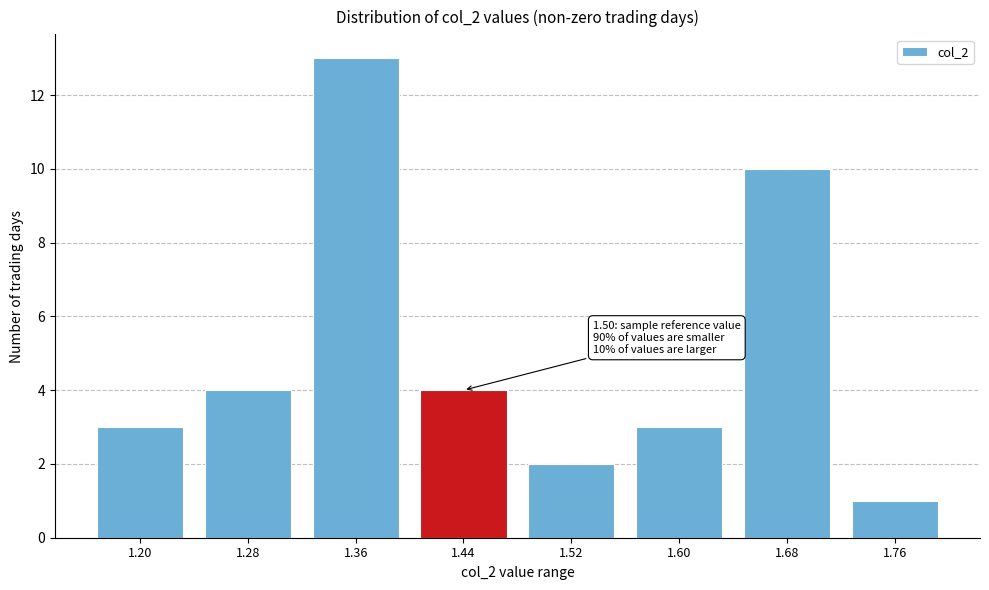

Reading left to right, what are all the values shown in this chart?

3	4	13	4	2	3	10	1